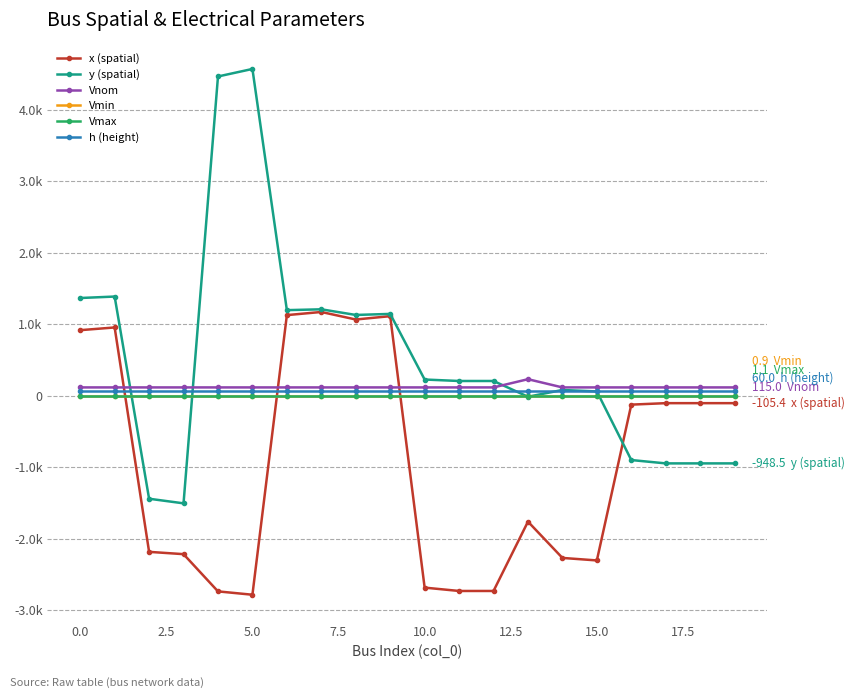

What are all the series names shown in the legend?

x (spatial), y (spatial), Vnom, Vmin, Vmax, h (height)